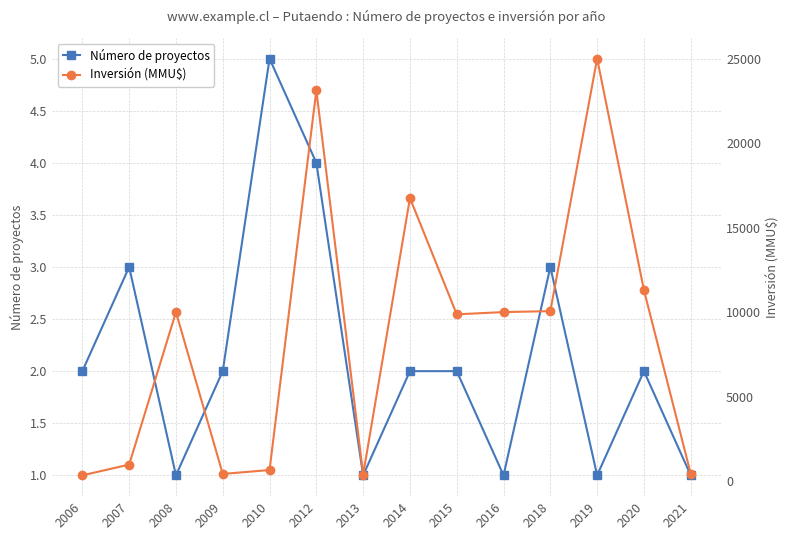

Count the number of categories in the chart.

14